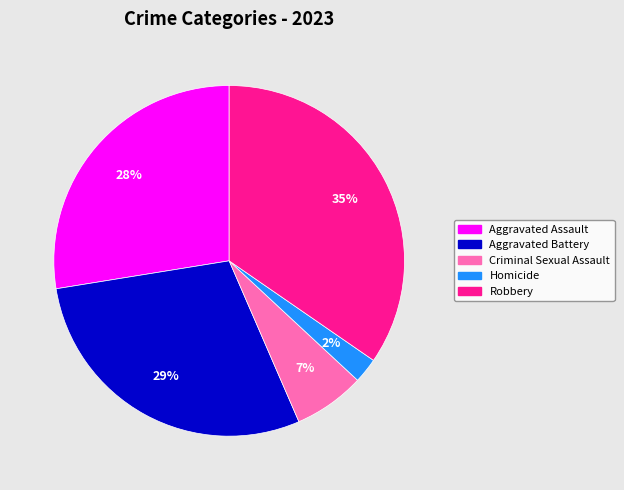

Rank the categories by value from highest to lowest.

Robbery, Aggravated Battery, Aggravated Assault, Criminal Sexual Assault, Homicide